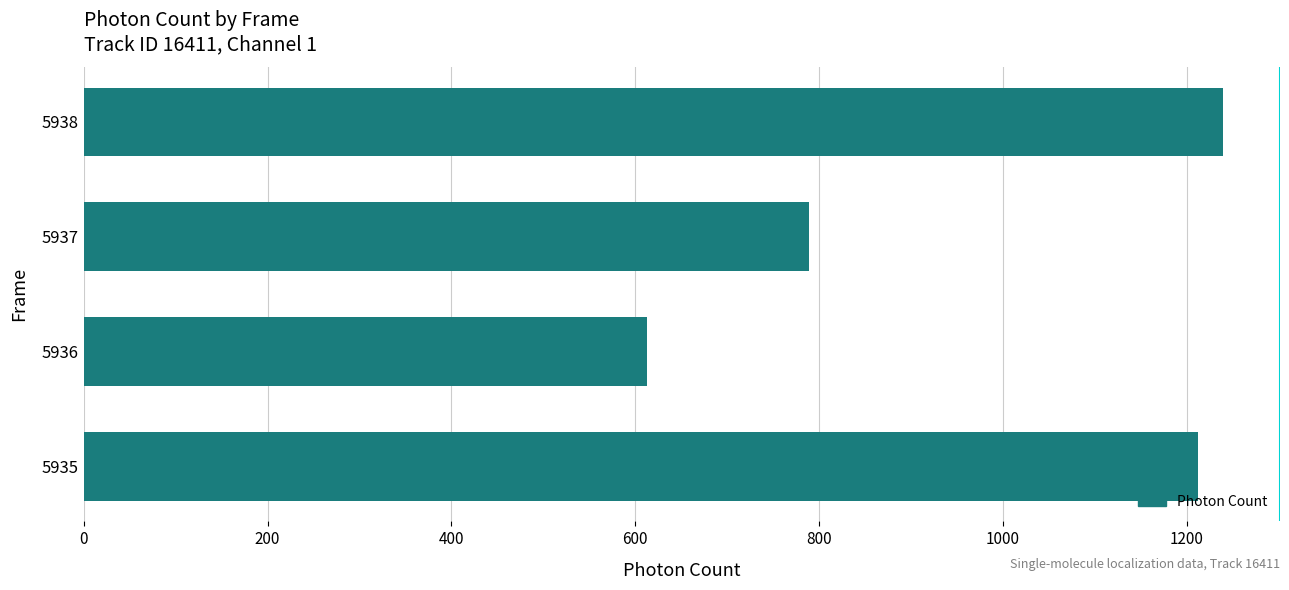

Rank the categories by value from highest to lowest.

5938, 5935, 5937, 5936